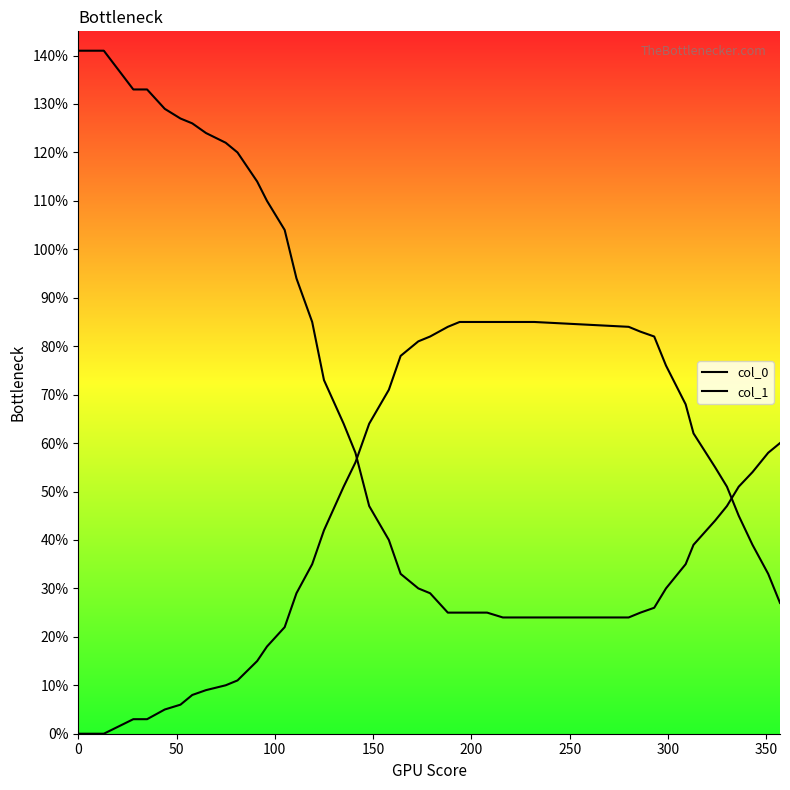

What are all the series names shown in the legend?

col_0, col_1